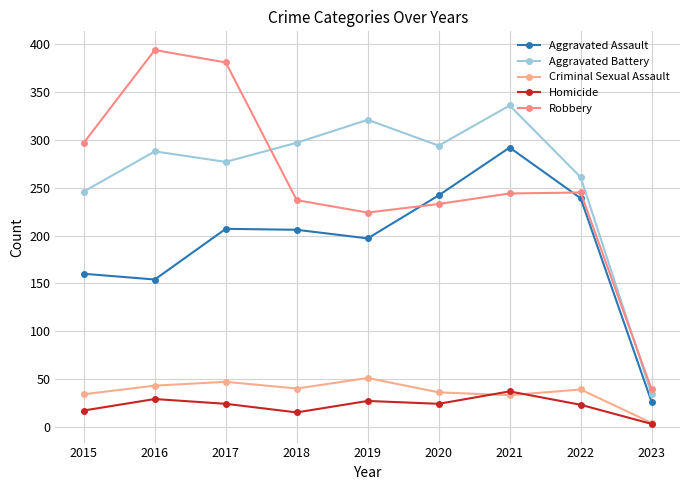

How many categories are shown in the chart?

9